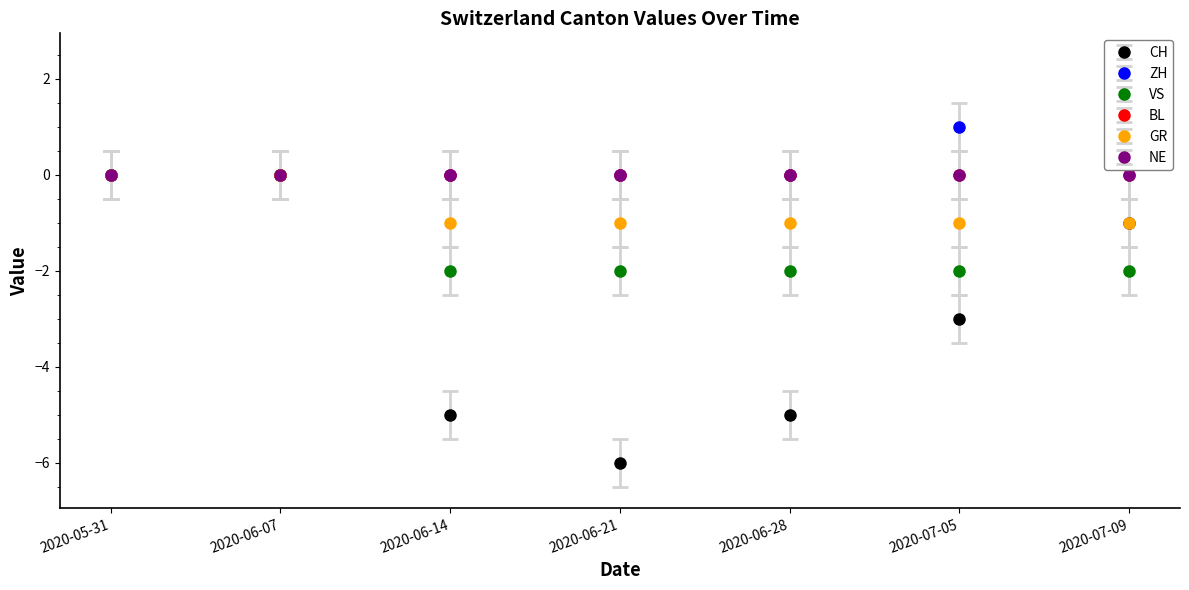

The value of VS at 2020-07-09 is -3.2. True or false?

False